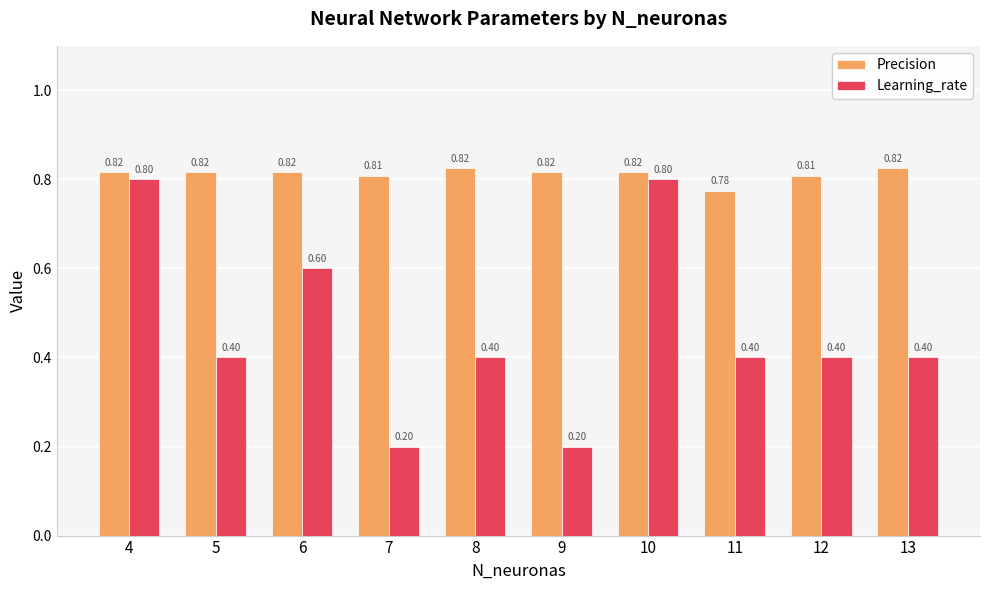

How many bars are there in total?

20